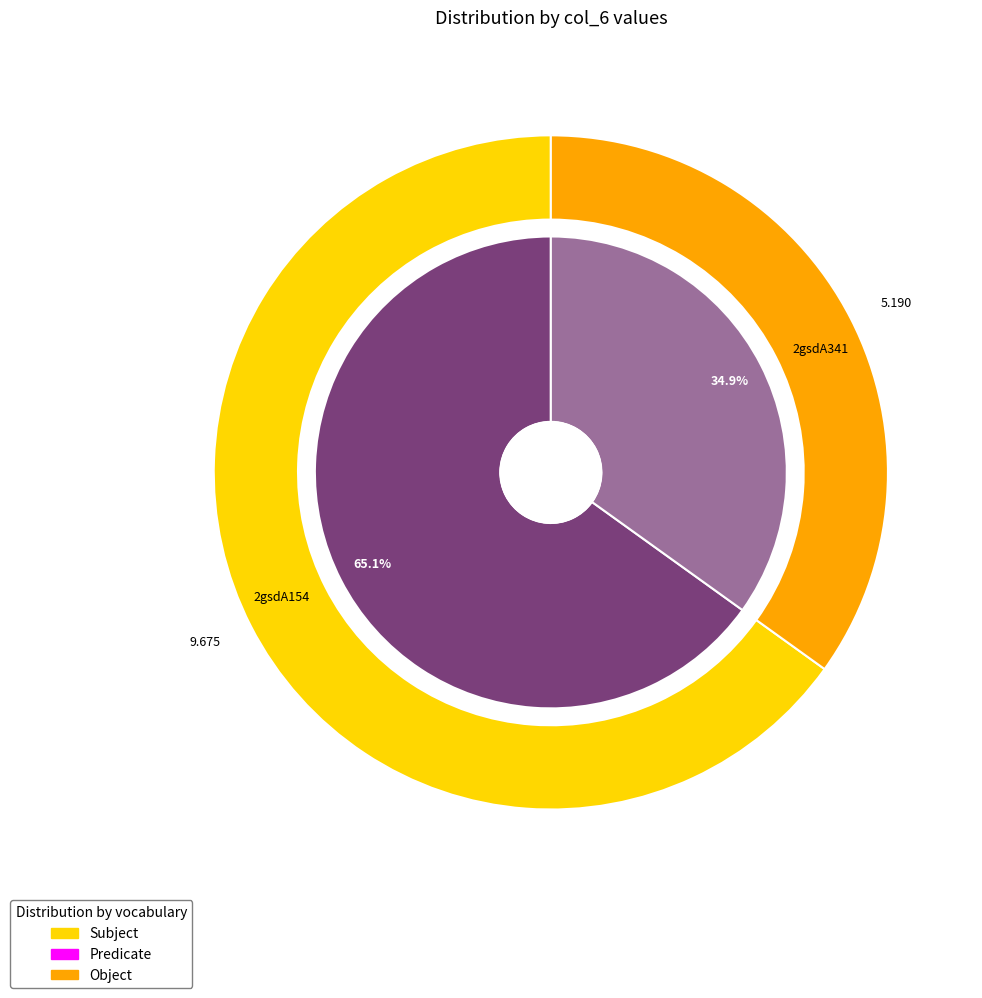

Which slice is the smallest?

2gsdA341